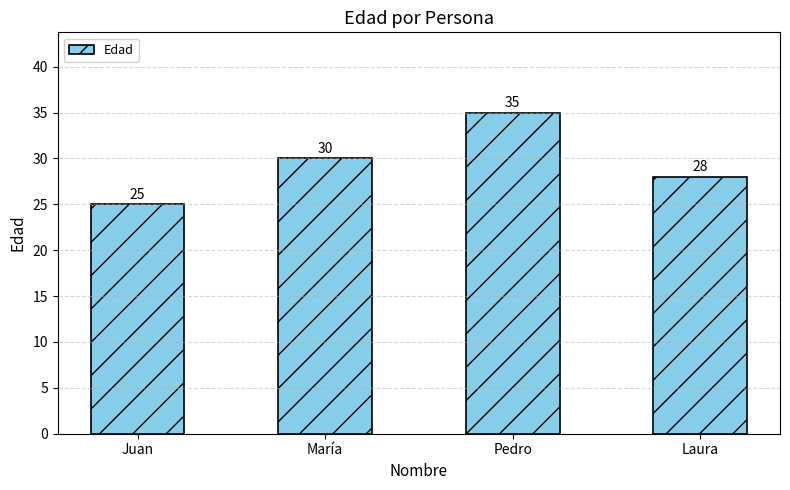

How many values are between 28 and 35?

3